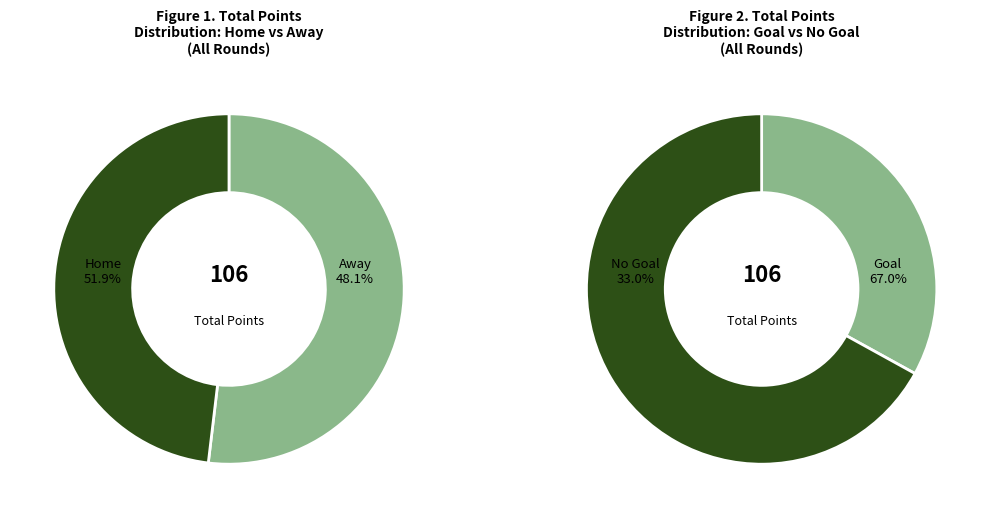

Does 3 represent more than half of the total?

No